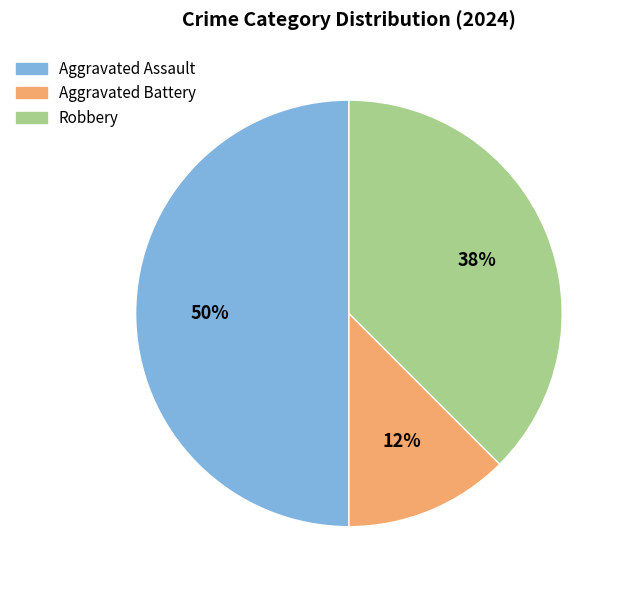

To the nearest percent, what percentage of the pie is Aggravated Assault?

50%